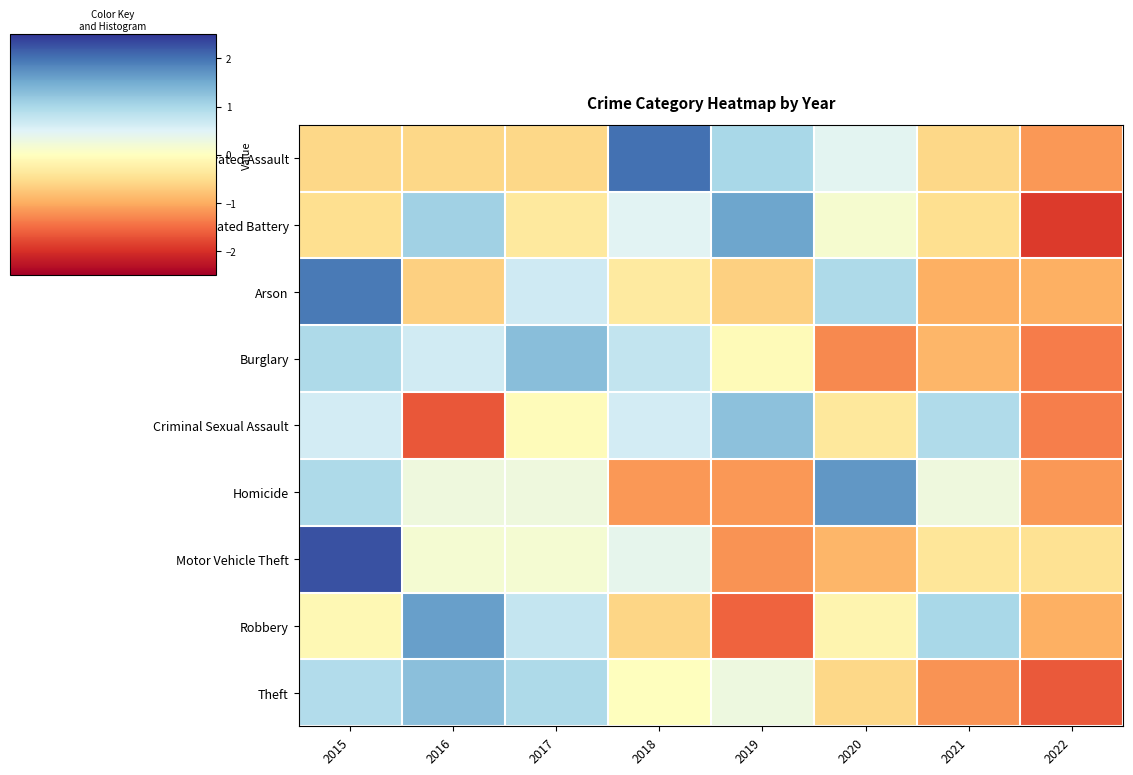

What is the smallest value displayed?

-1.9